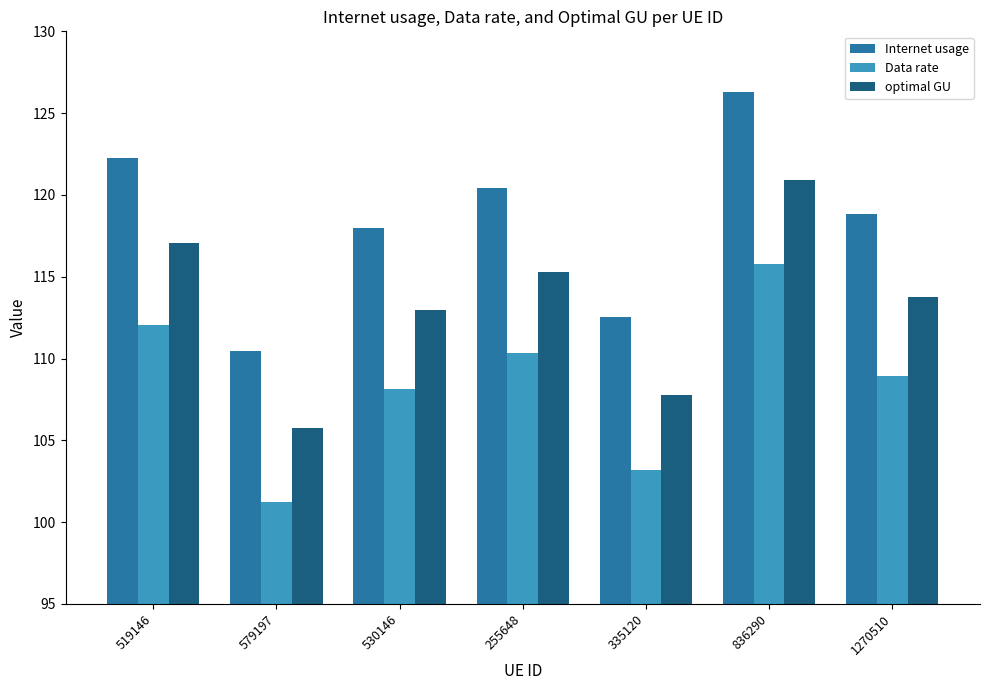

What position from the left is 579197?

2